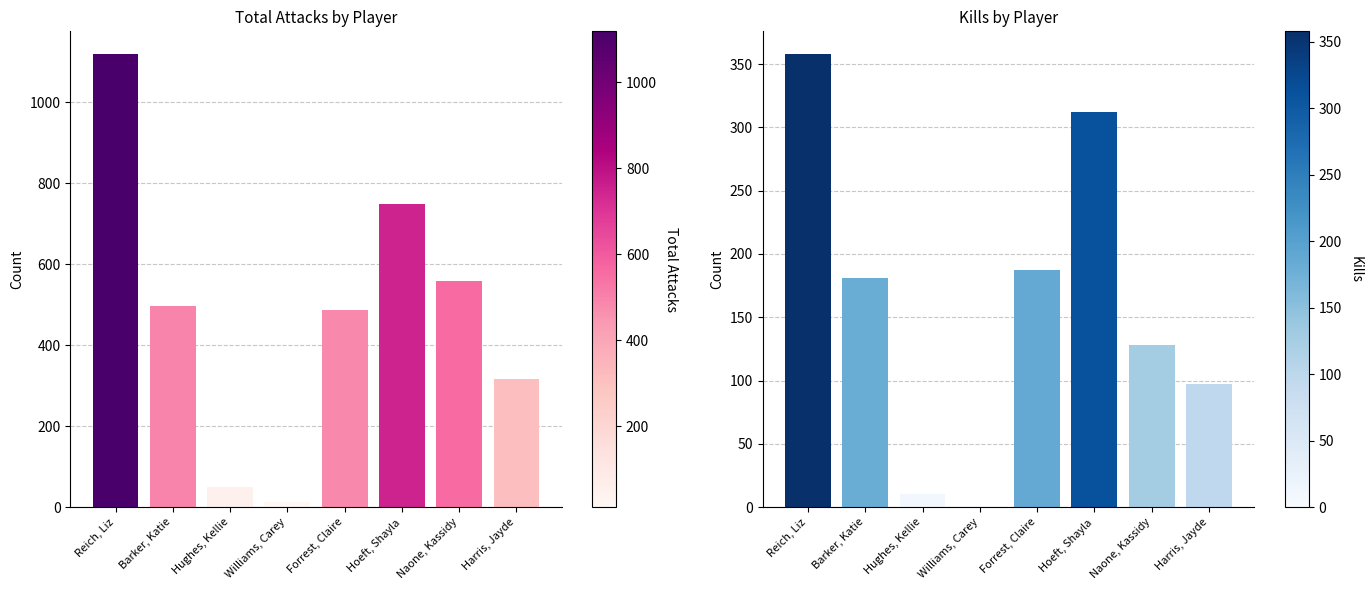

What is the sum of the Total Attacks values at Harris, Jayde and Barker, Katie?

812